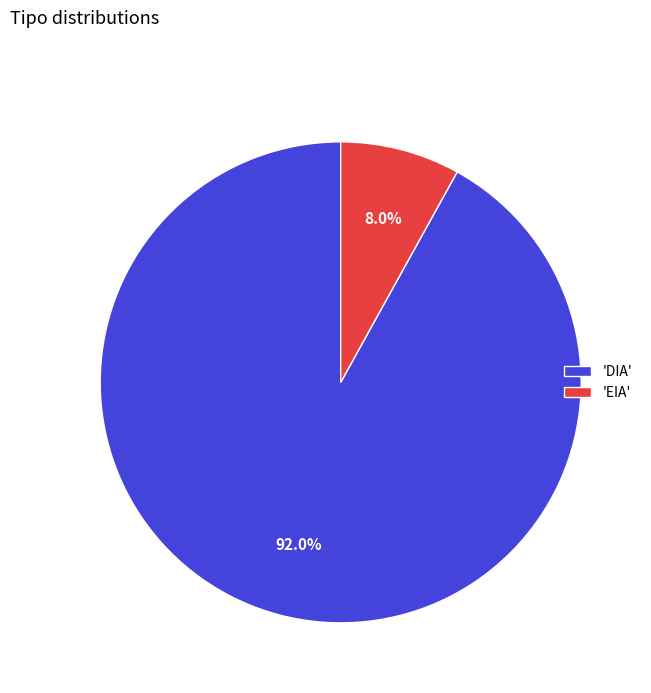

What is the largest slice in the pie chart?

'DIA'